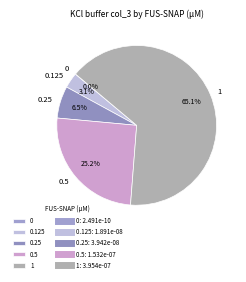

How many segments does this pie chart have?

5